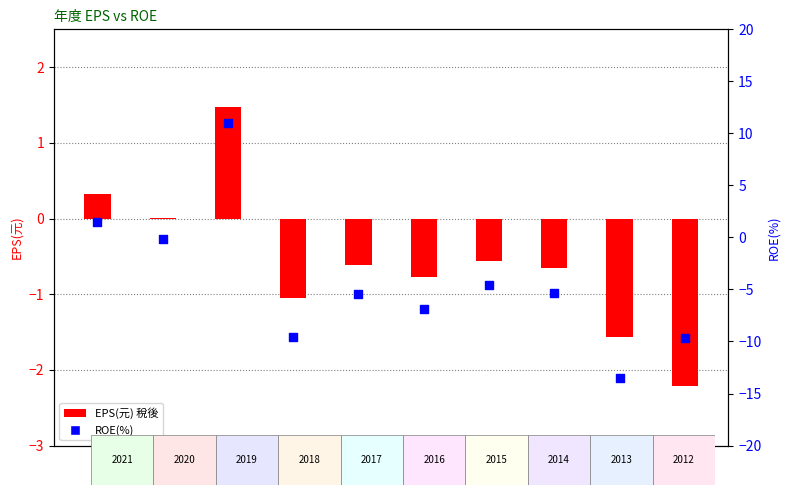

What are all the series names shown in the legend?

EPS(元) 稅後, ROE(%)